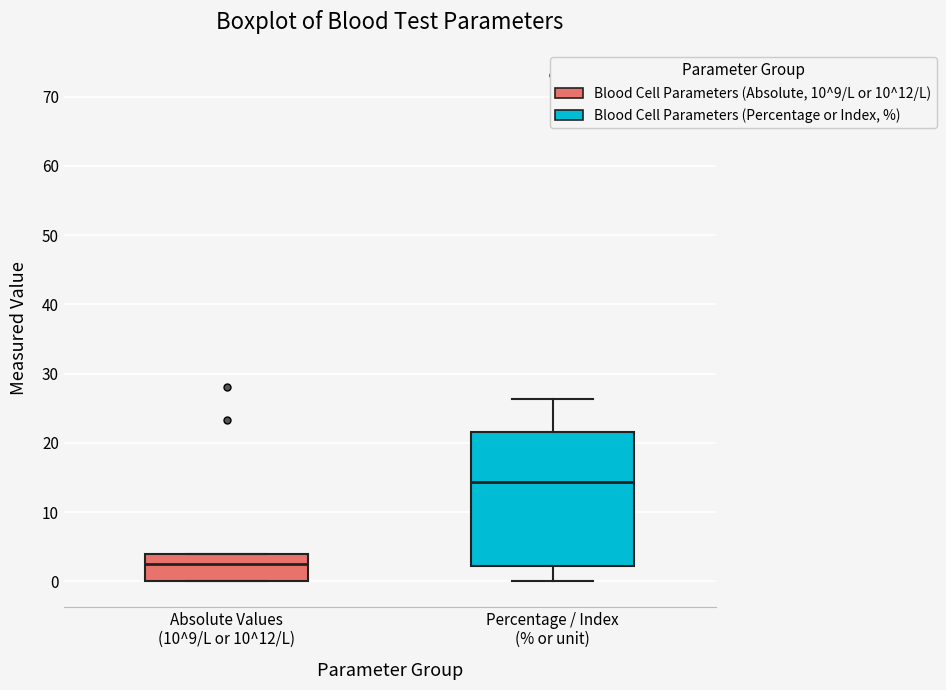

Where does the median line of the box for Absolute Values (10^9/L or 10^12/L) sit on the y-axis? The values are not printed on the chart, so give them approximately, as read against the axis.

3